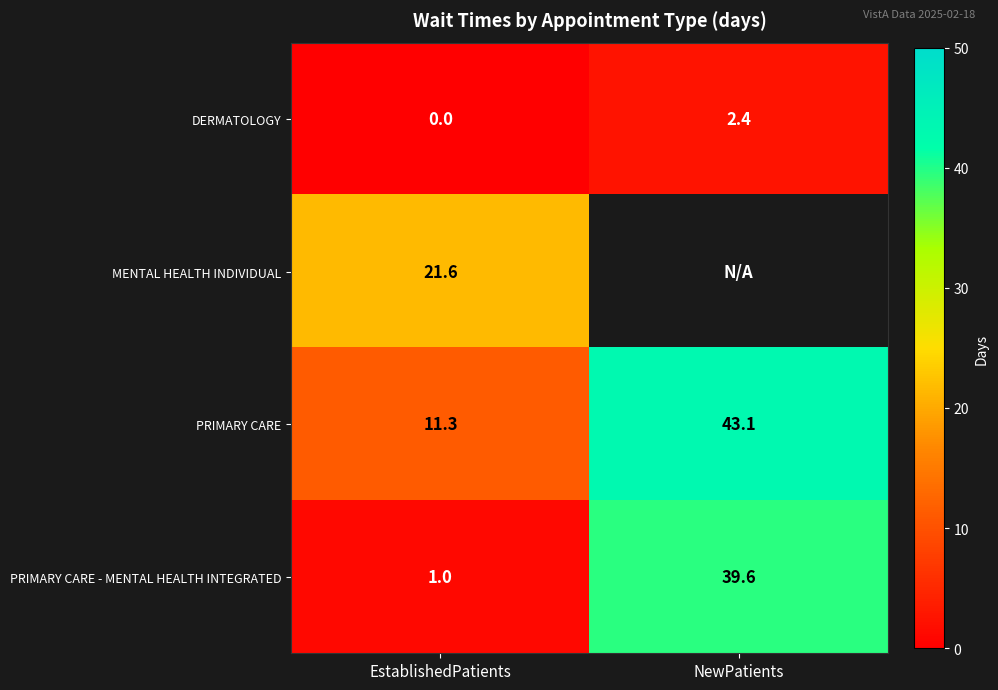

What is the difference between the PRIMARY CARE - MENTAL HEALTH INTEGRATED values at NewPatients and EstablishedPatients?

38.6